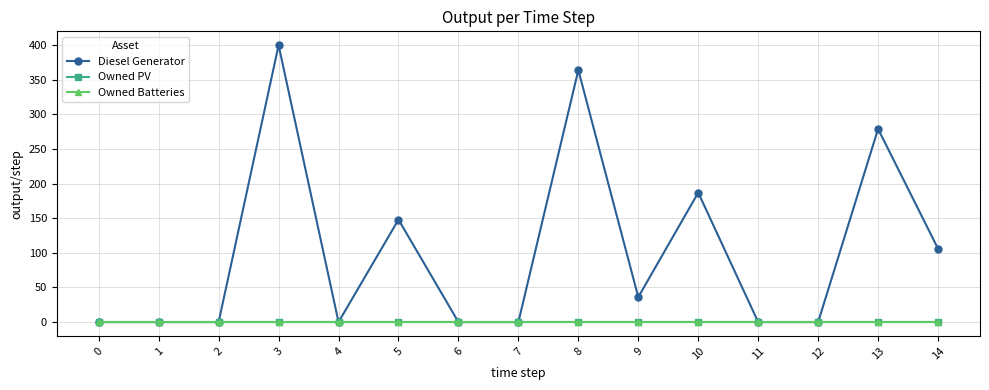

The Diesel Generator series shows 149 at 13. True or false?

False